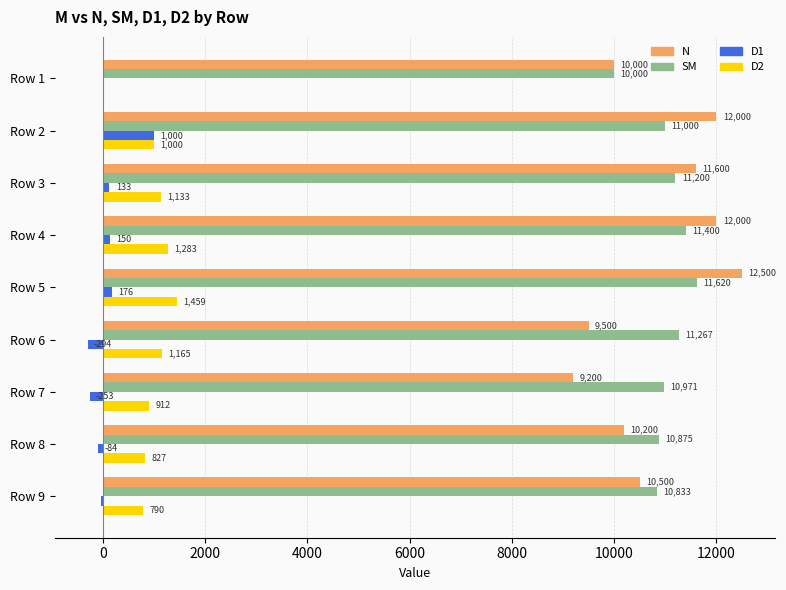

At which label is D1 closest to 352?

Row 5